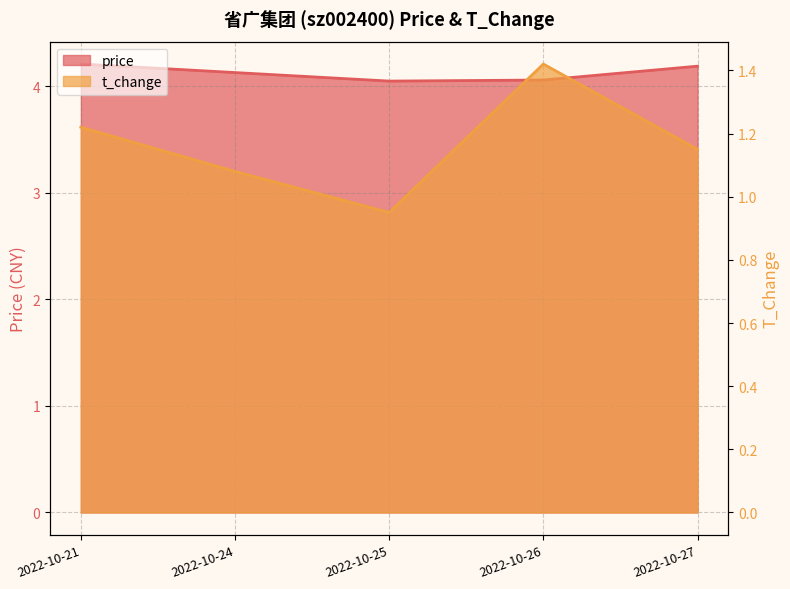

What is the value of the t_change point at the 1st from the left?

1.2